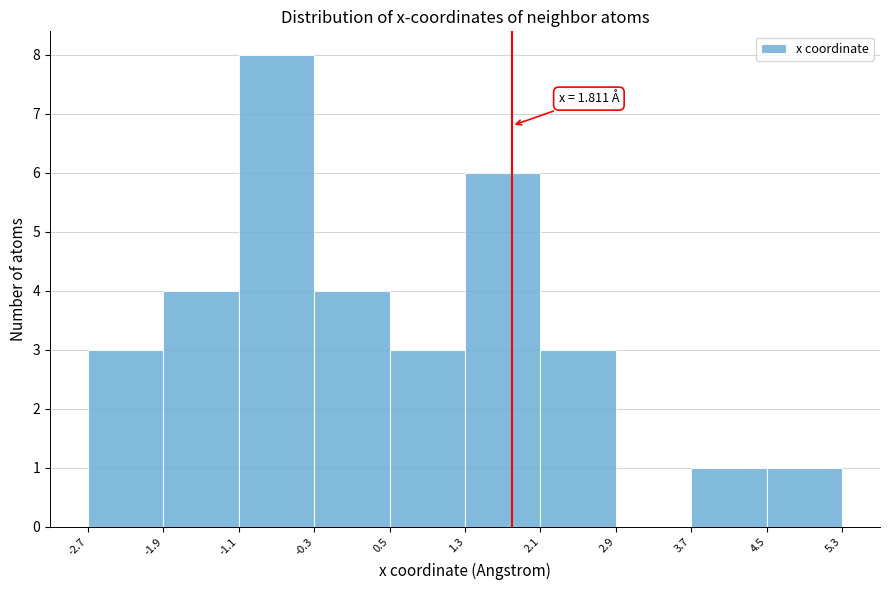

Which range on the x-axis has the tallest bar?

-1.1 to -0.3